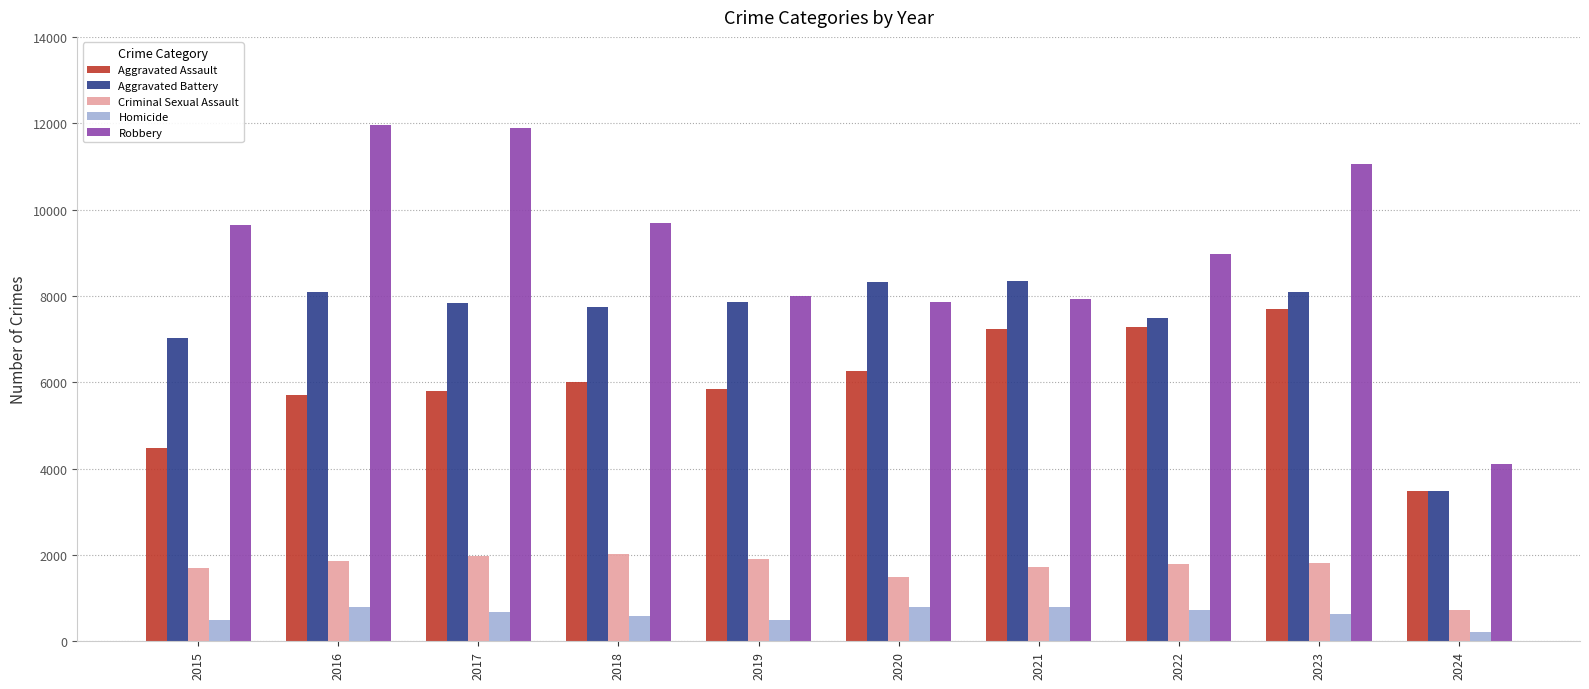

Are the bars horizontal?

No